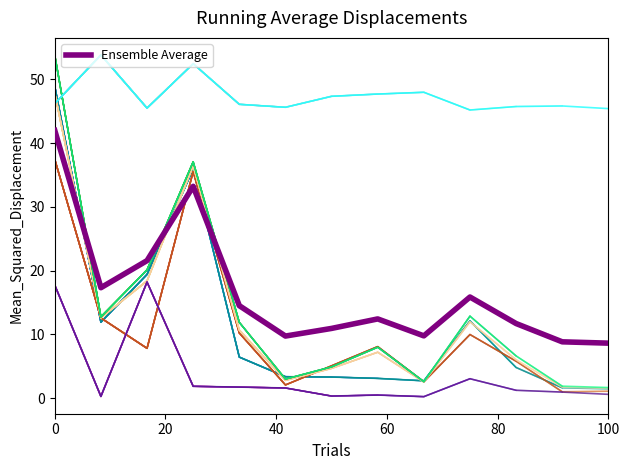

The value of Ensemble Average at 0 is 71.3. True or false?

False